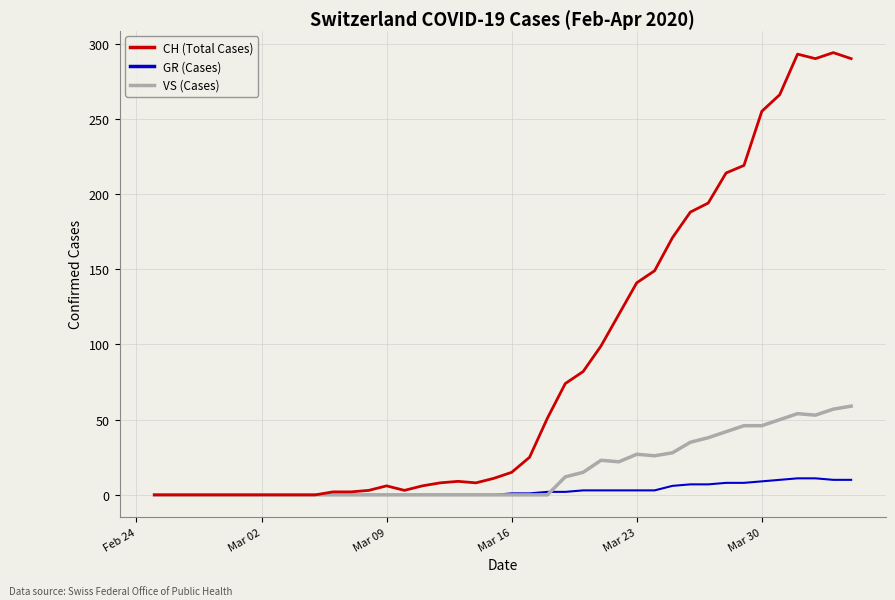

Which series has the largest range (max minus min)?

CH (Total Cases)